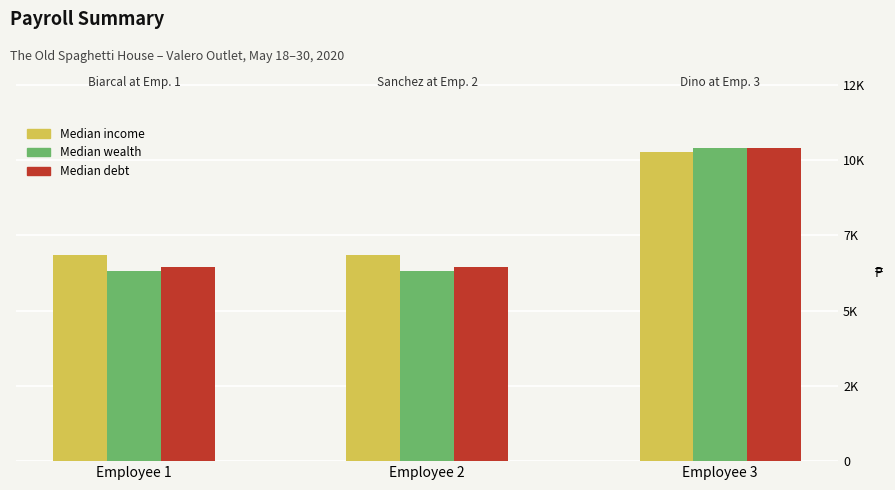

What are all the series names shown in the legend?

Median income, Median wealth, Median debt